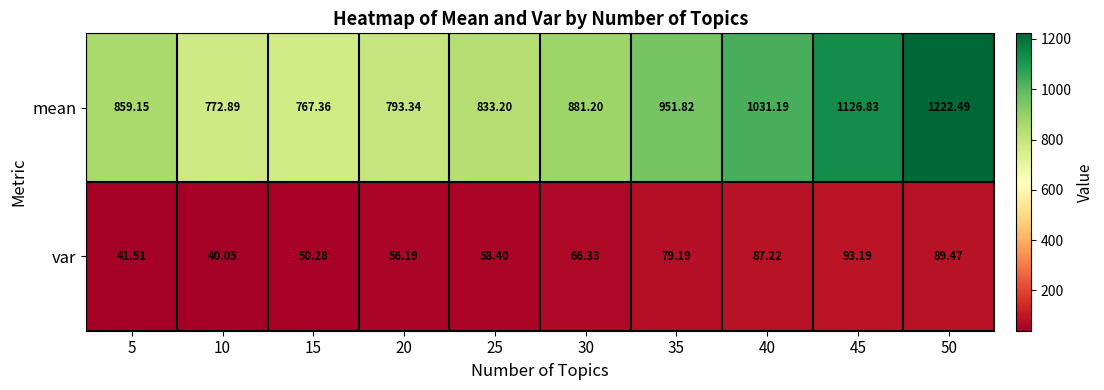

How many data points in var are above 66?

5